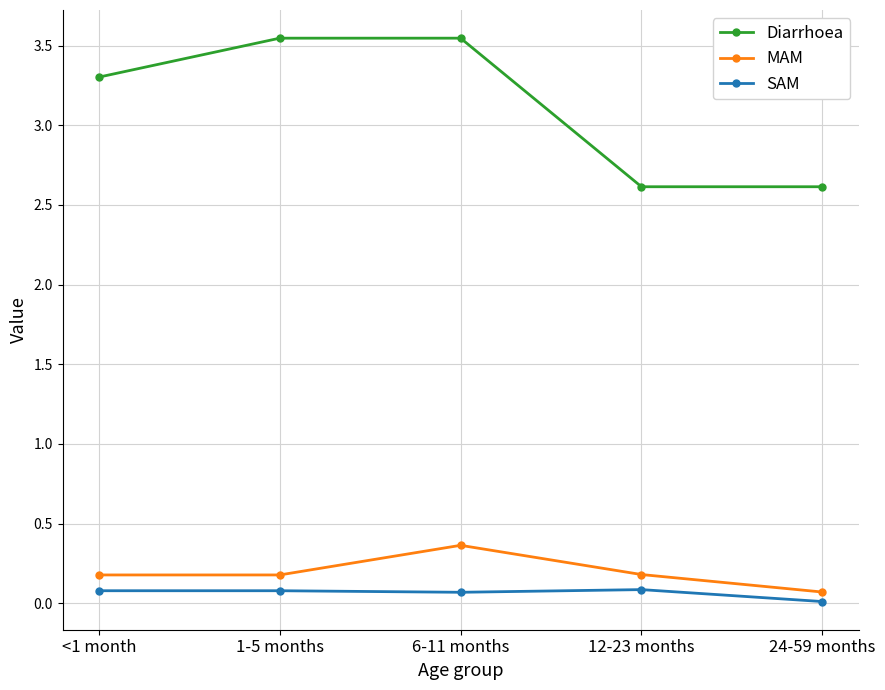

What are all the series names shown in the legend?

Diarrhoea, MAM, SAM